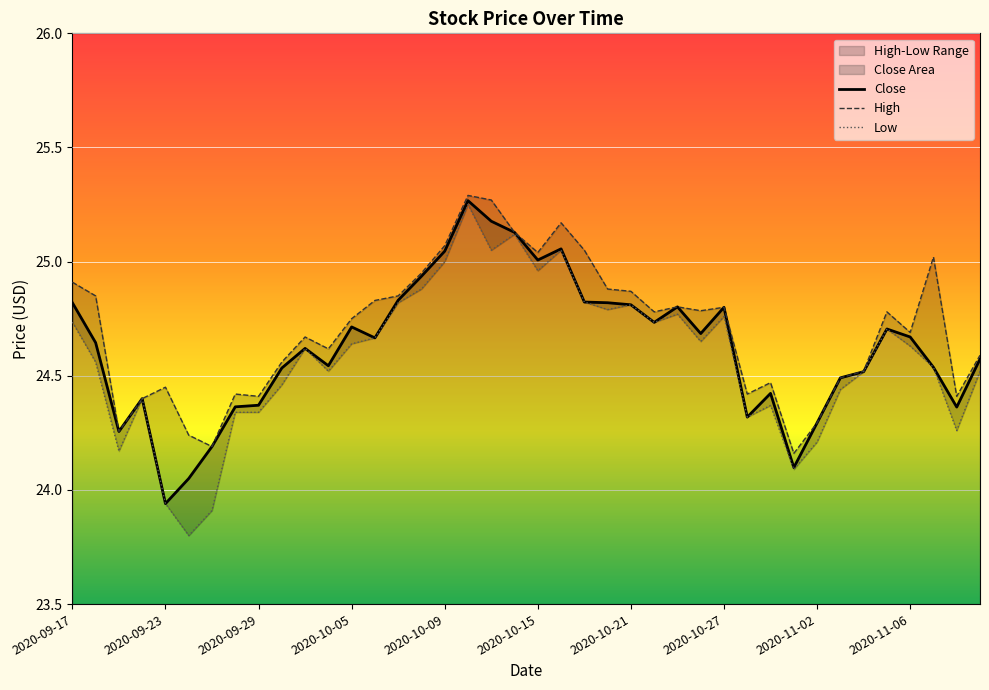

Rank the series by their average value, from lowest to highest.

Low, Close, High